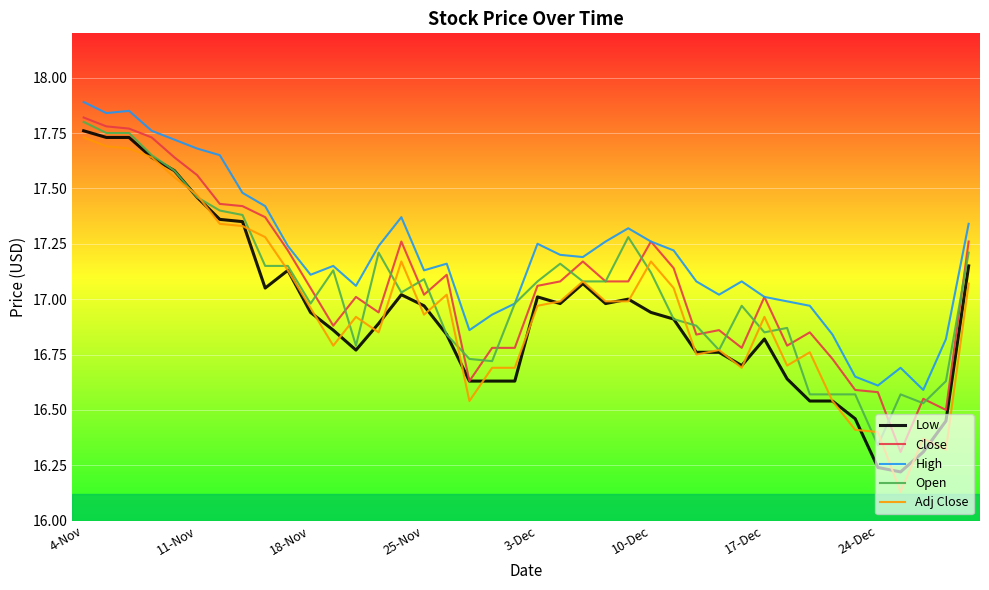

Which series has the largest total across all categories?

High